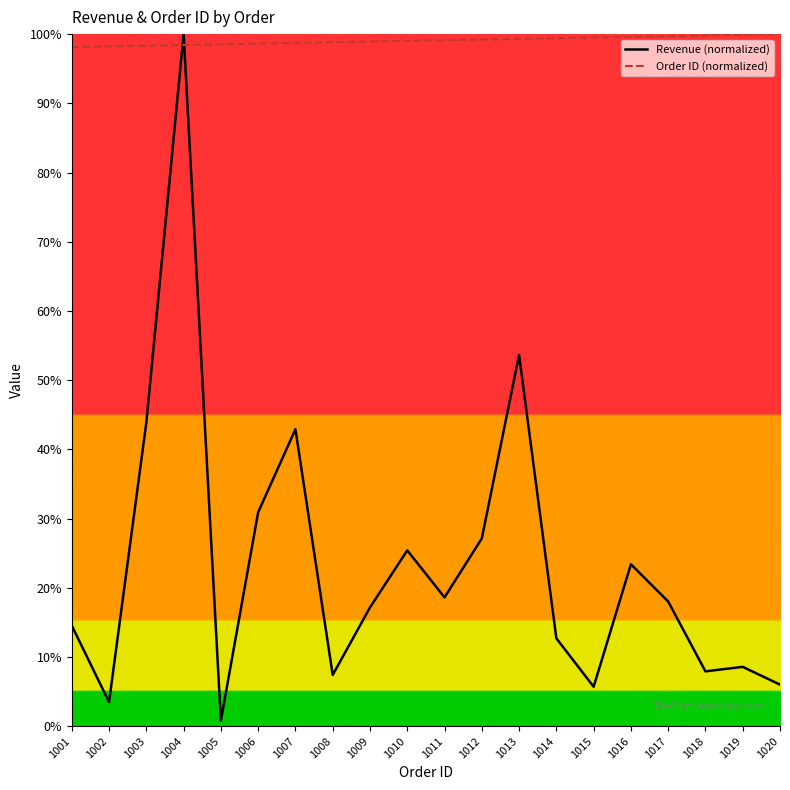

After their last crossing, which series has the higher values: Revenue (normalized) or Order ID (normalized)?

Order ID (normalized)